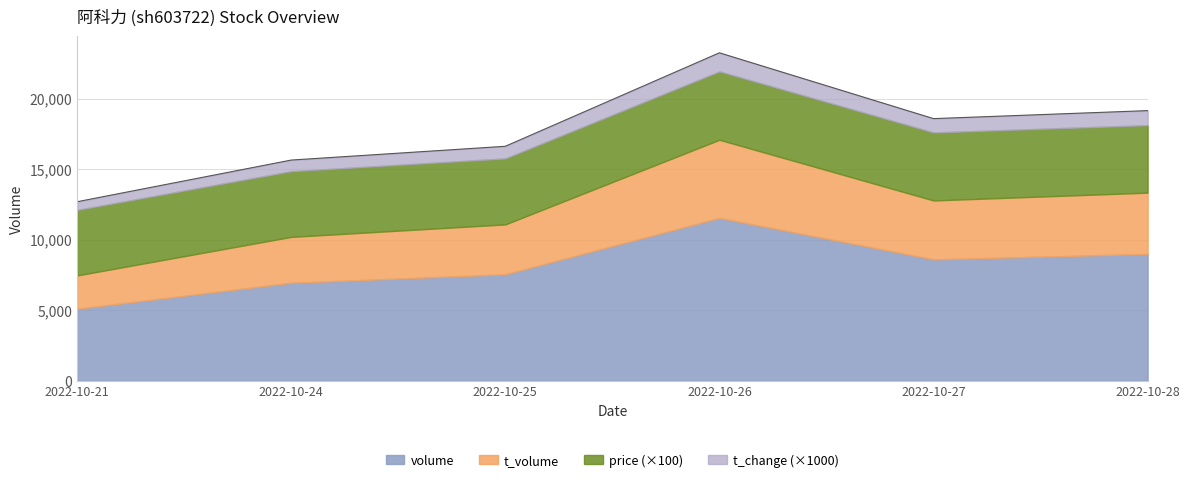

Which has a higher value, 2022-10-27 or 2022-10-25?

2022-10-27